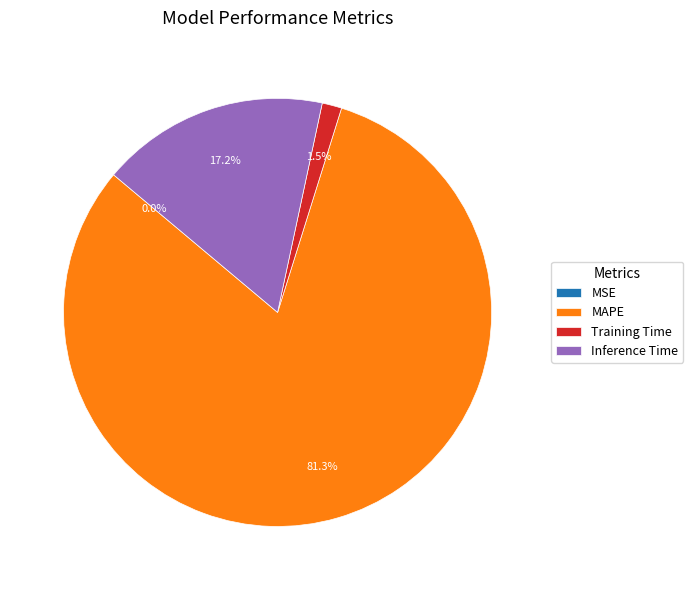

To the nearest percent, what is the combined percentage of Training Time and Inference Time?

19%